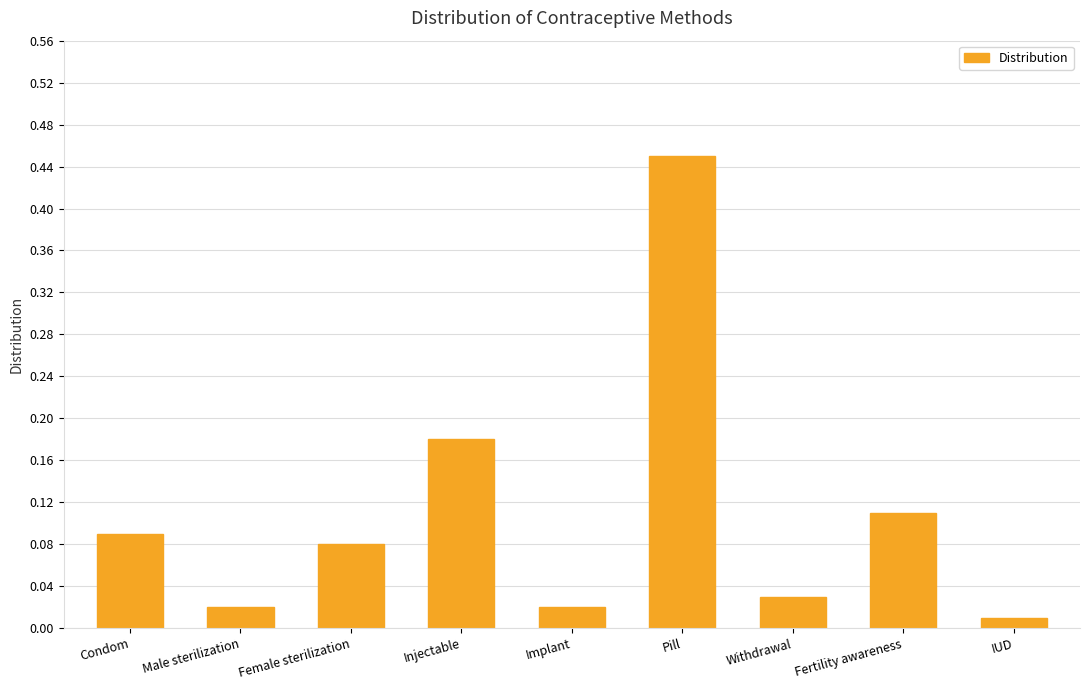

What is the label of the 9th bar from the left?

IUD